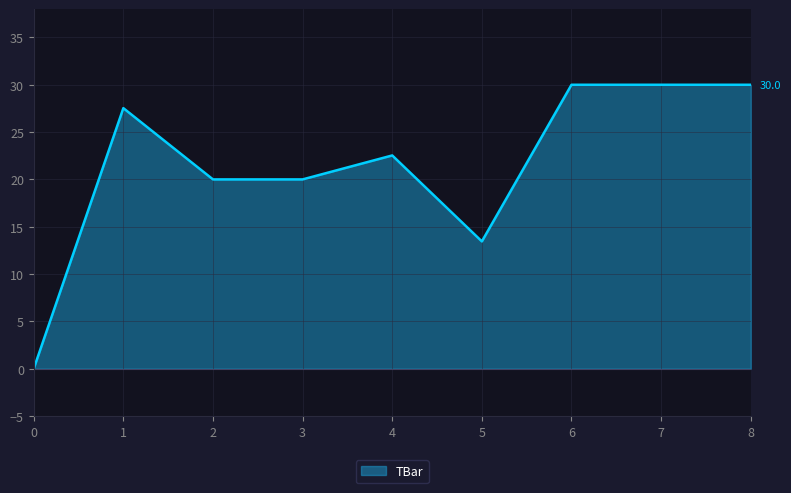

What is the ratio of the value at 2 to the value at 6?

0.7